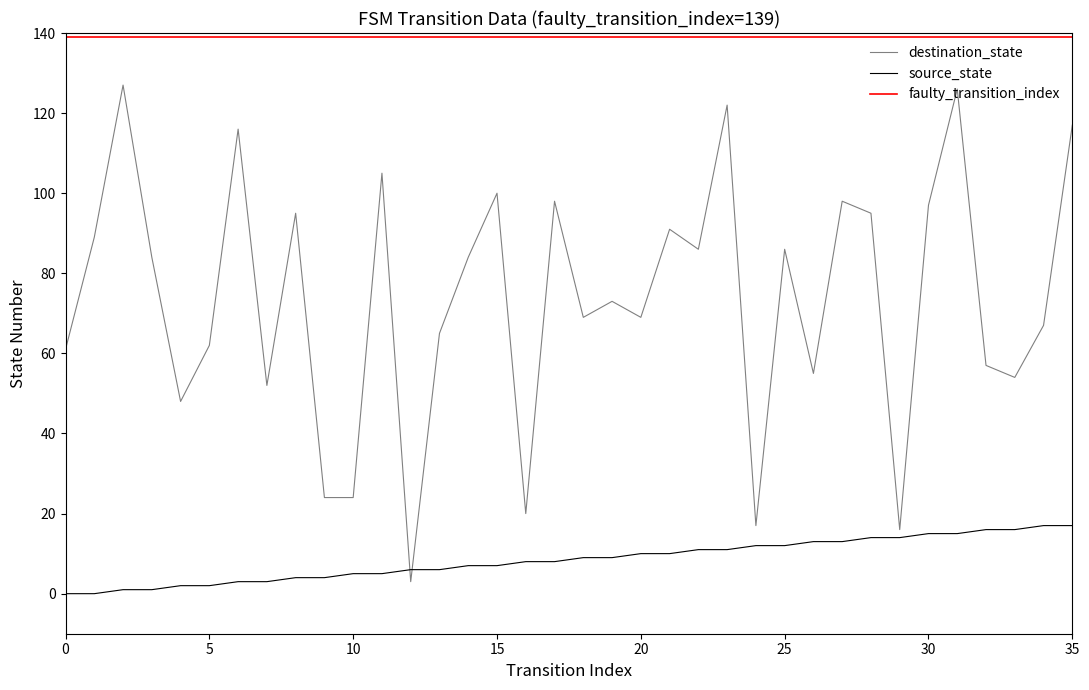

What is the approximate value of destination_state at 11, to the nearest 50?

100